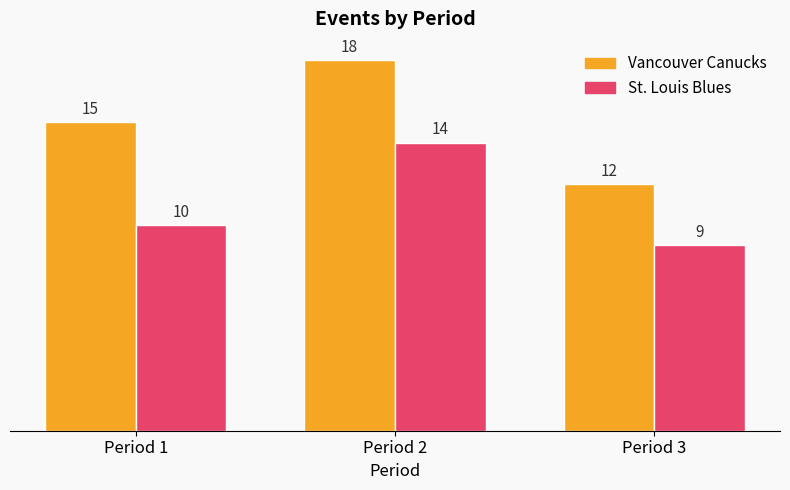

Is it true that Vancouver Canucks equals 6 at Period 1?

False